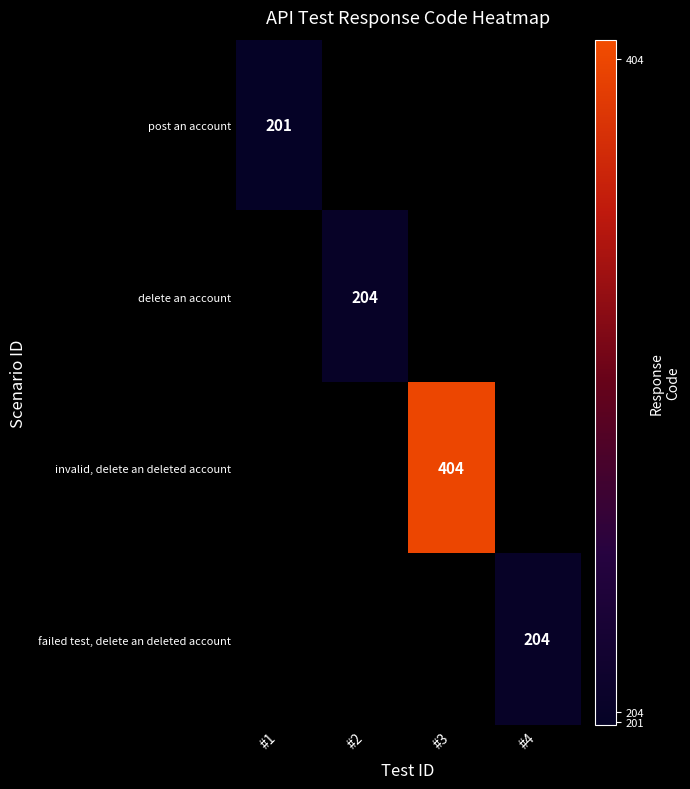

At which category does the chart reach its minimum across all series?

#1